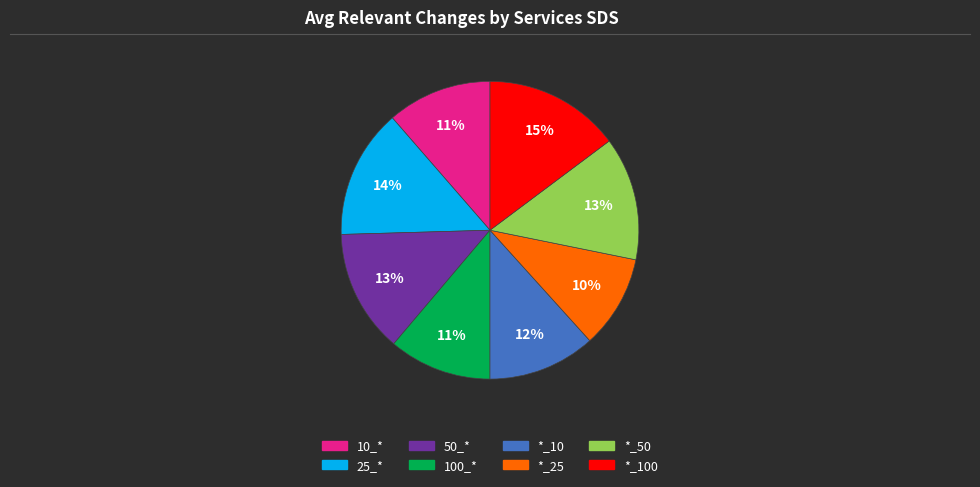

Is there a majority slice in this chart?

No